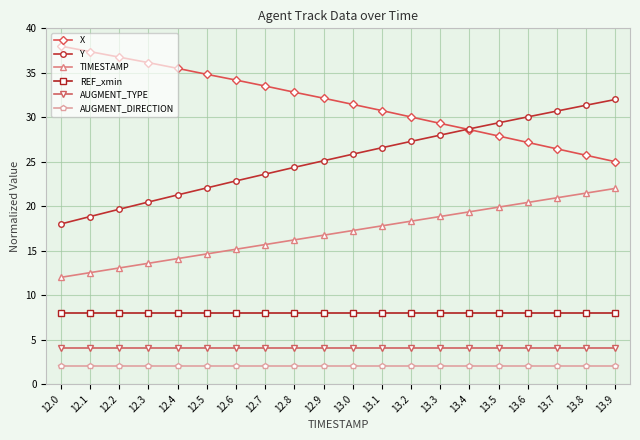

What is the maximum value shown in the chart?

38.0